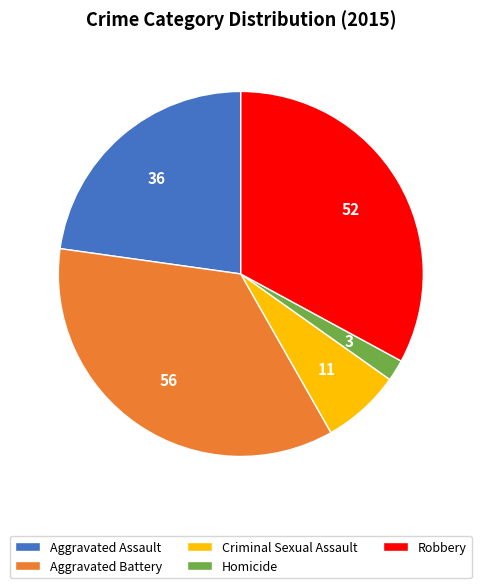

Is the sum of Aggravated Assault and Aggravated Battery greater than half?

Yes